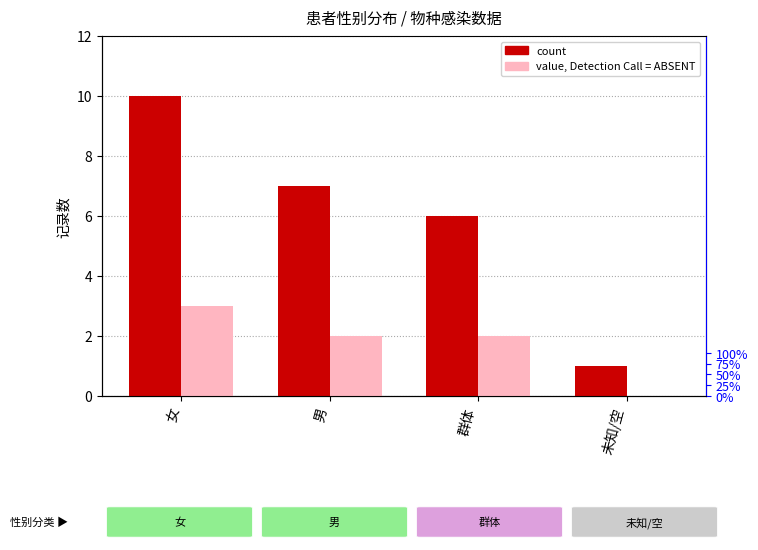

How many data points does each series have?

4